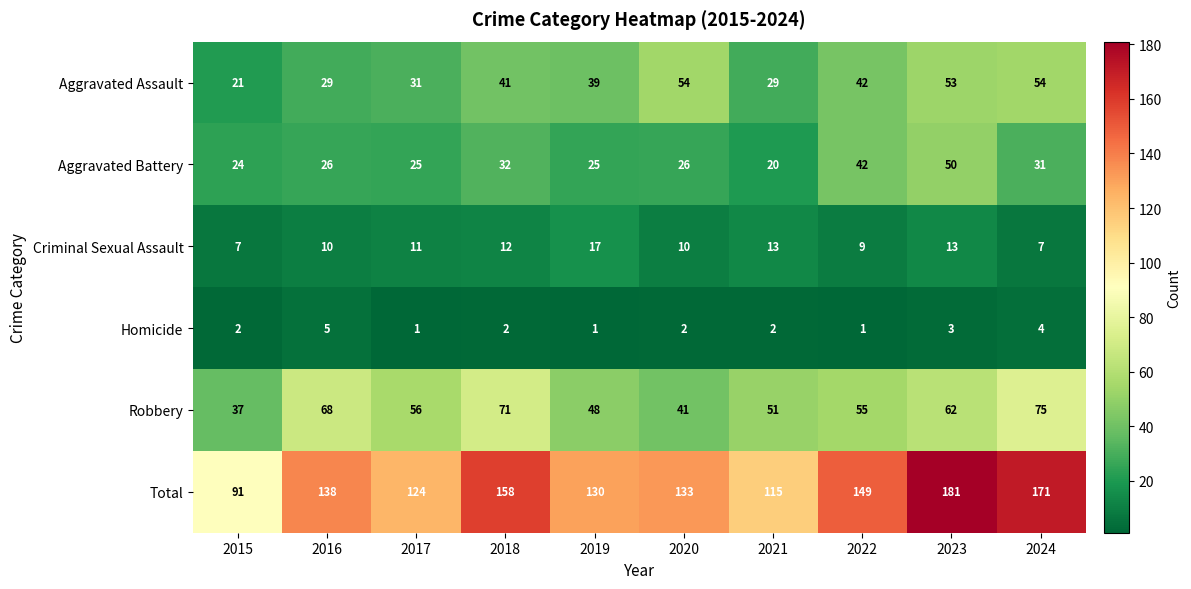

What is the sum of the Total values at 2018 and 2021?

273